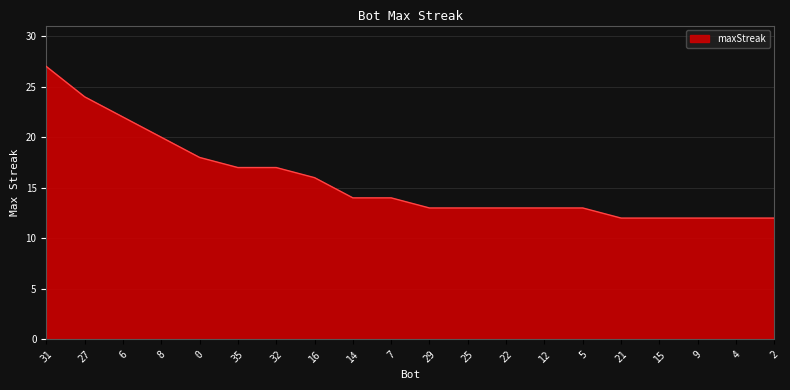

Reading left to right, list all the values displayed in this chart.

31=27	27=24	6=22	8=20	0=18	35=17	32=17	16=16	14=14	7=14	29=13	25=13	22=13	12=13	5=13	21=12	15=12	9=12	4=12	2=12